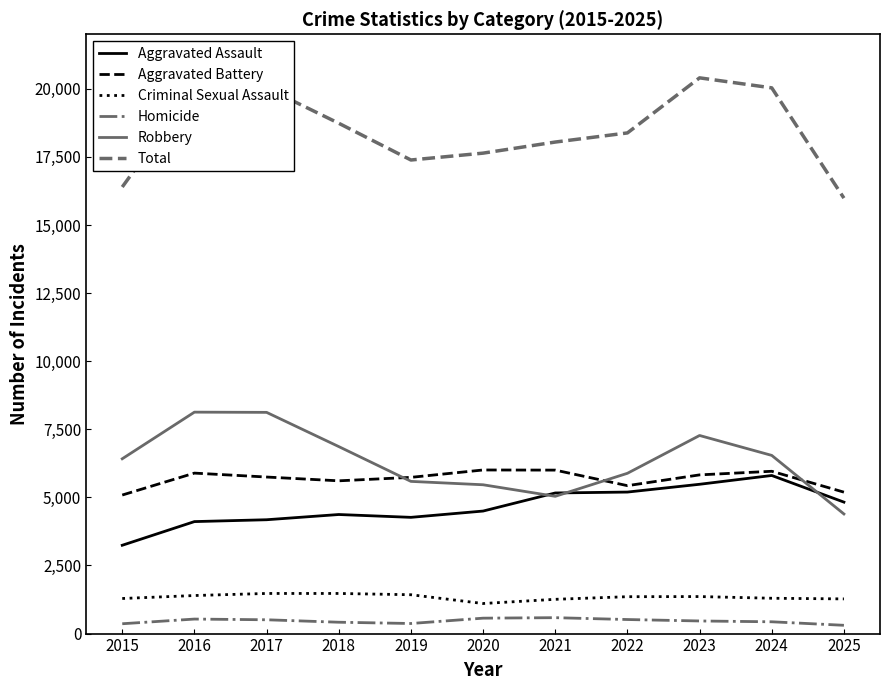

What is the spread (max minus min) of values at 2023?

19938